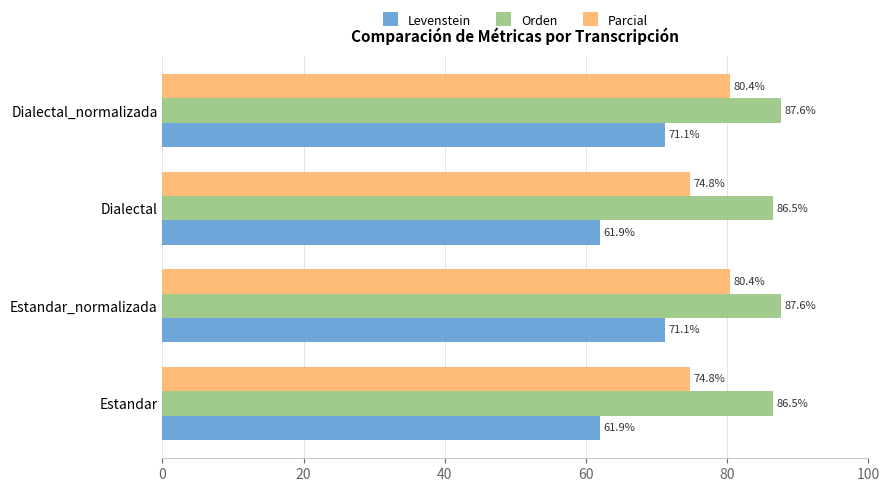

Rank the series at Dialectal from lowest to highest value.

Levenstein, Parcial, Orden